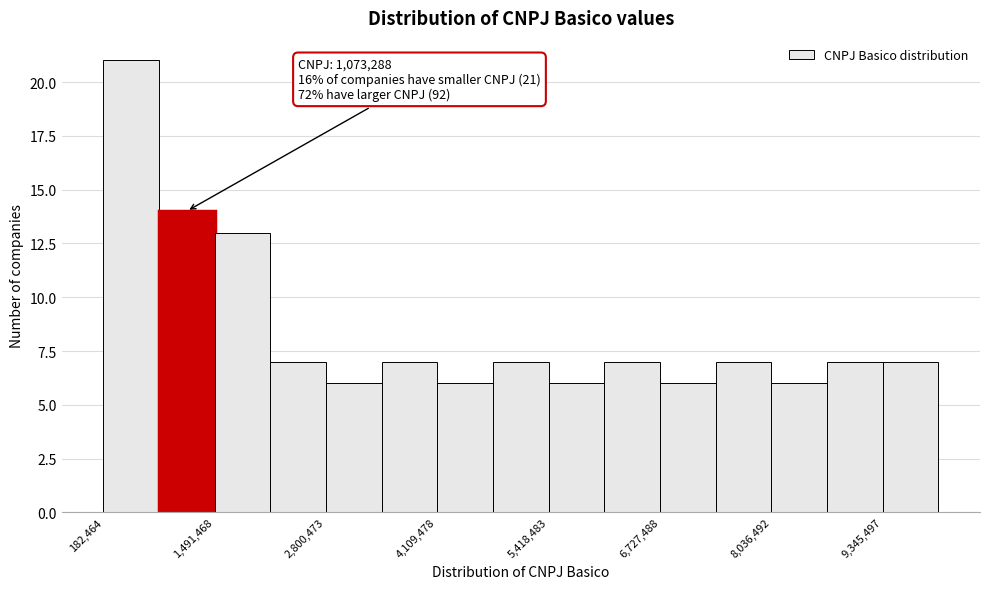

Read against the x-axis, roughly where is the centre of the tallest bar?

600000